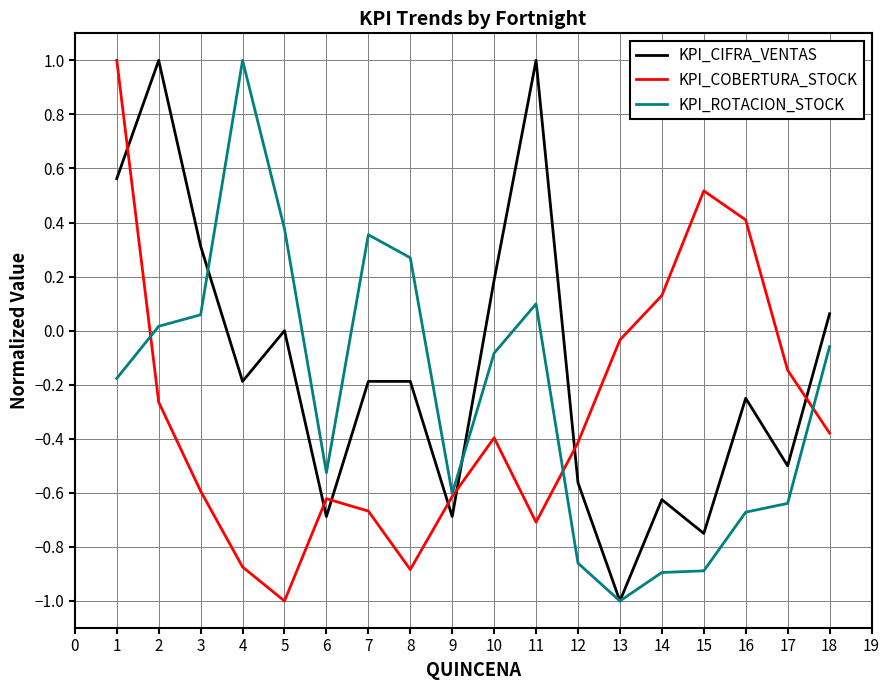

Which series ends up on top after the final intersection of KPI_CIFRA_VENTAS and KPI_COBERTURA_STOCK?

KPI_CIFRA_VENTAS